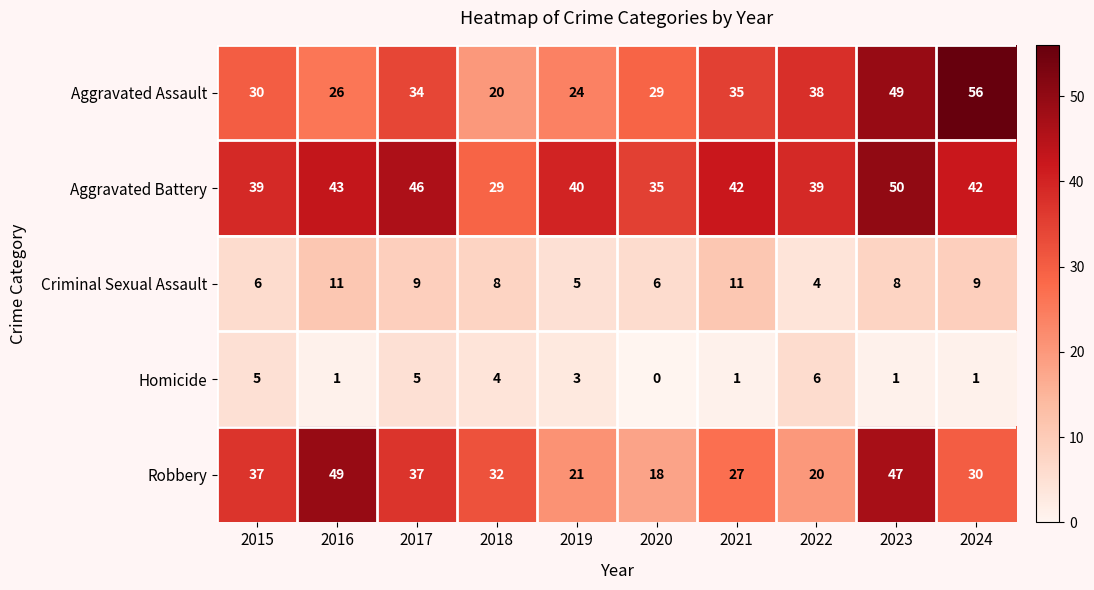

Which series has the largest total across all categories?

Aggravated Battery